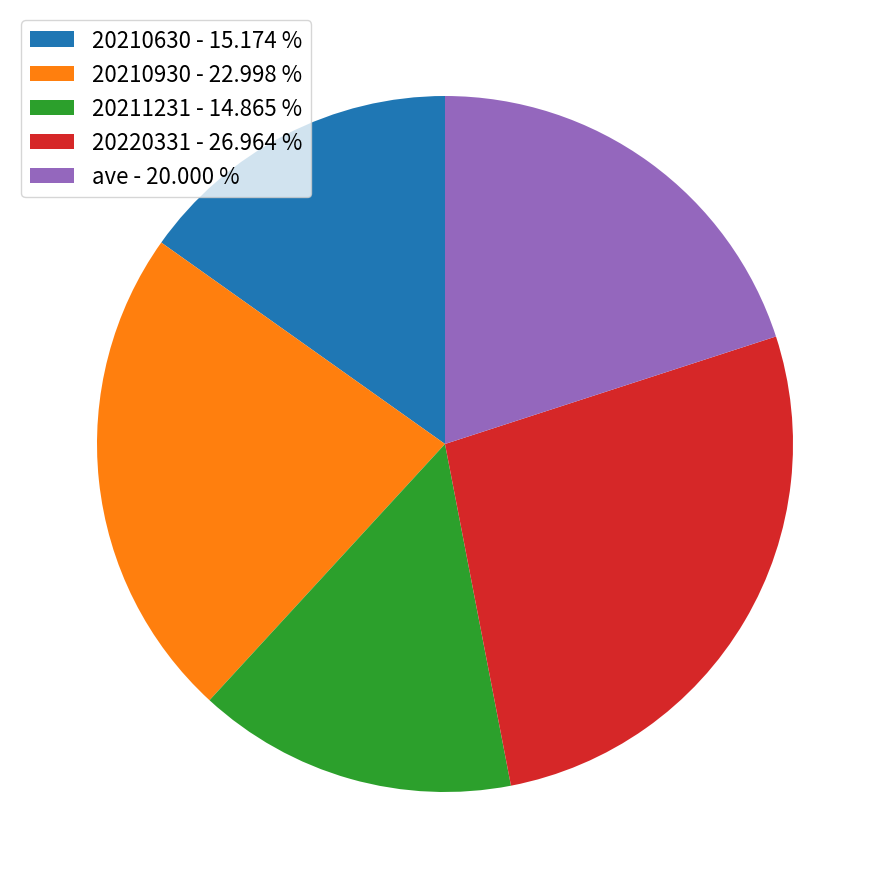

How many slices are in this pie chart?

5